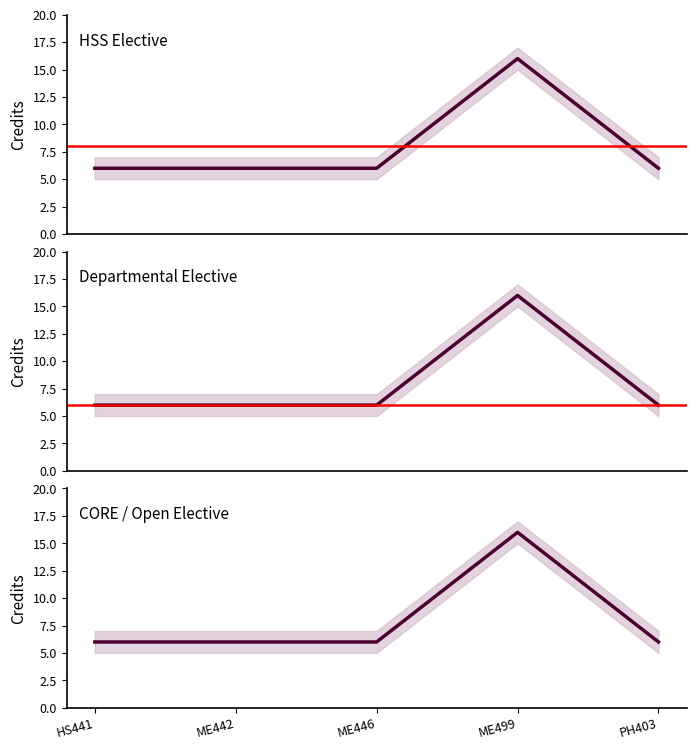

How many points are higher than both their immediate neighbors (excluding endpoints)?

1